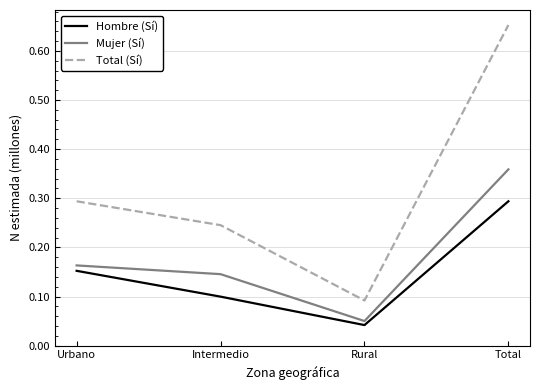

What is the difference between the maximum and minimum values in the Mujer (Sí) series?

0.3